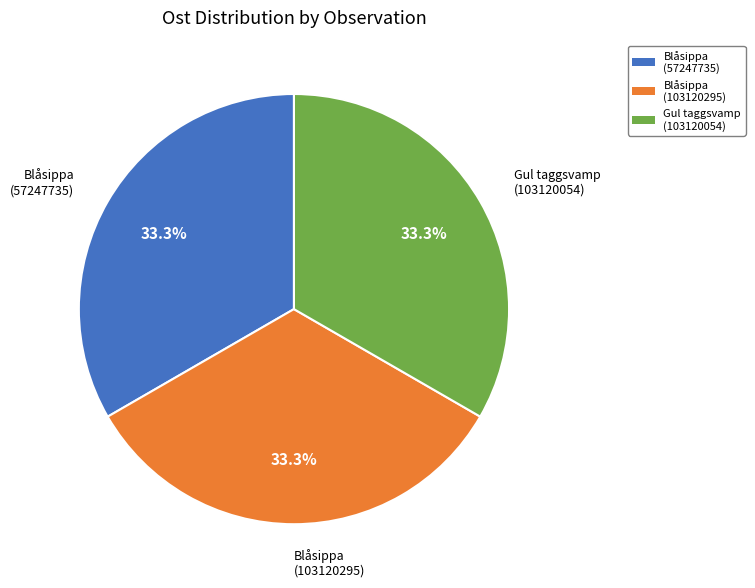

What portion of the pie excludes Blåsippa (103120295)?

66.7%